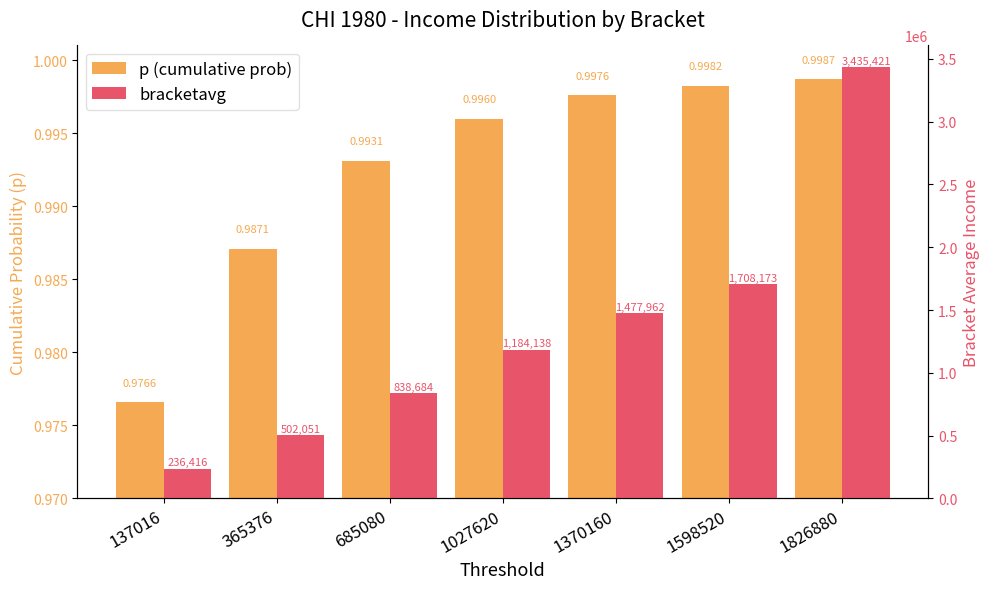

What is the total value across all series at 1598520?

1708174.7